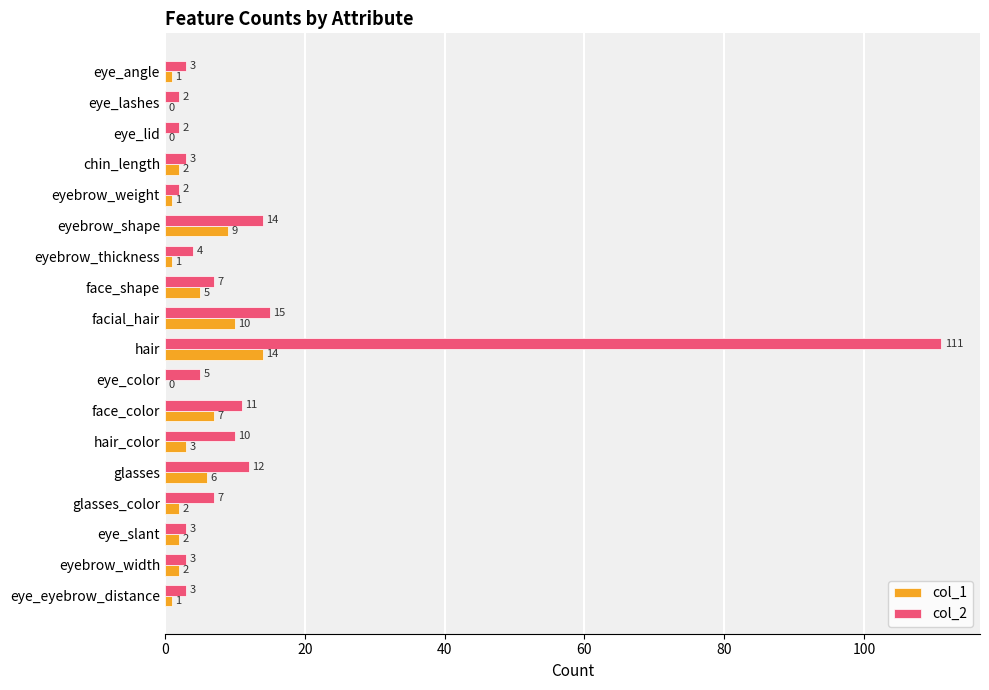

Where is col_1 nearest to the value 7?

face_color